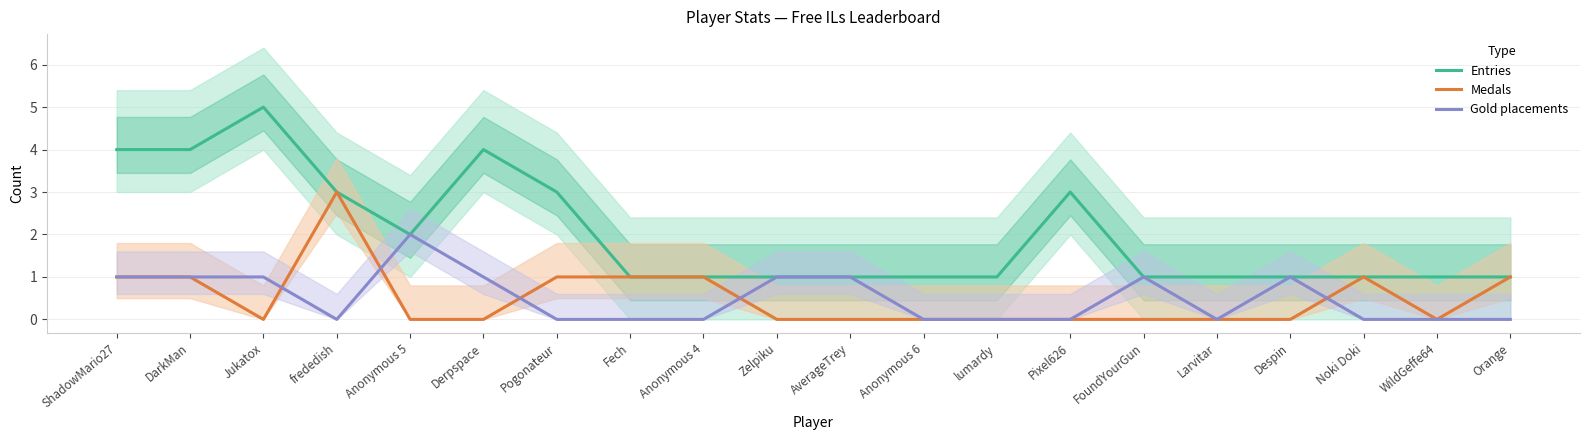

What is the total value across all series at DarkMan?

6